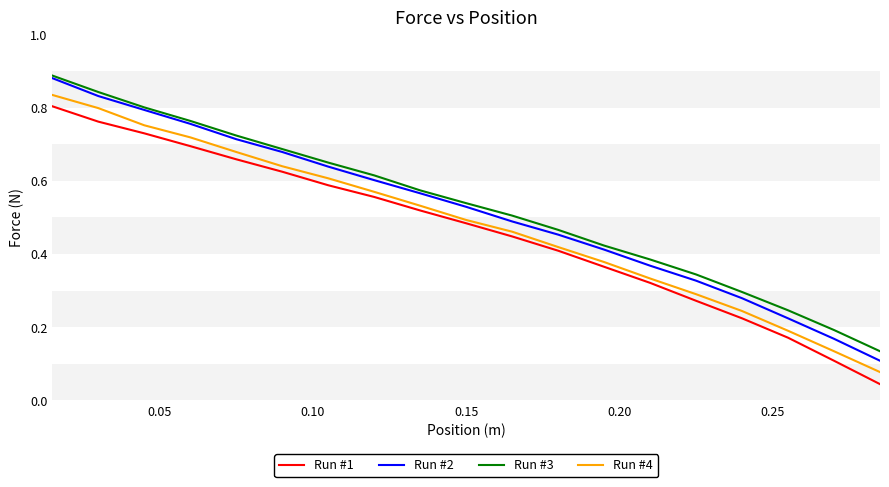

True or false: Run #3 has more than 2 interior local peaks.

False